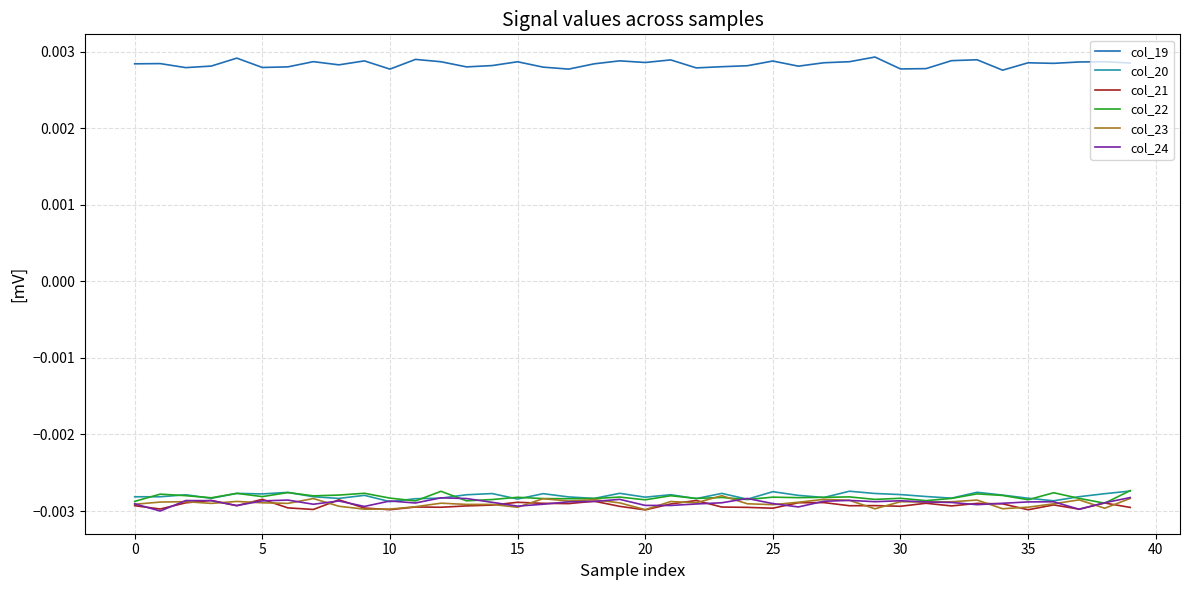

Which series has the largest total across all categories?

col_19